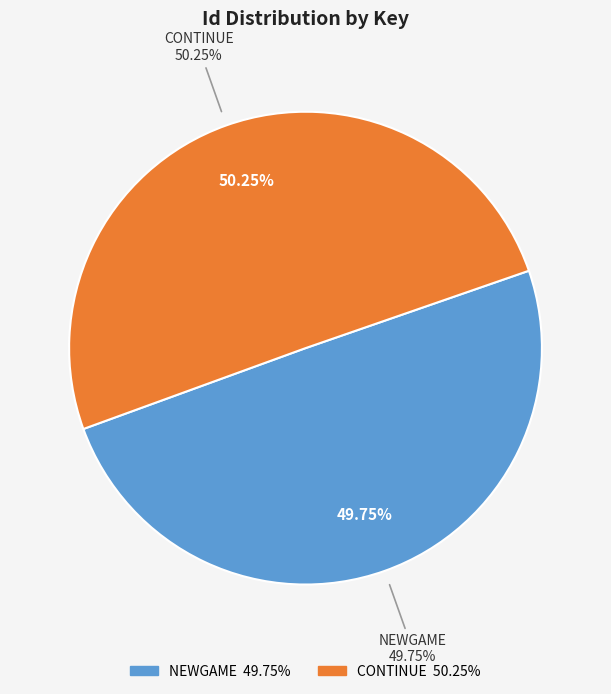

Rank the categories by value from highest to lowest.

CONTINUE, NEWGAME